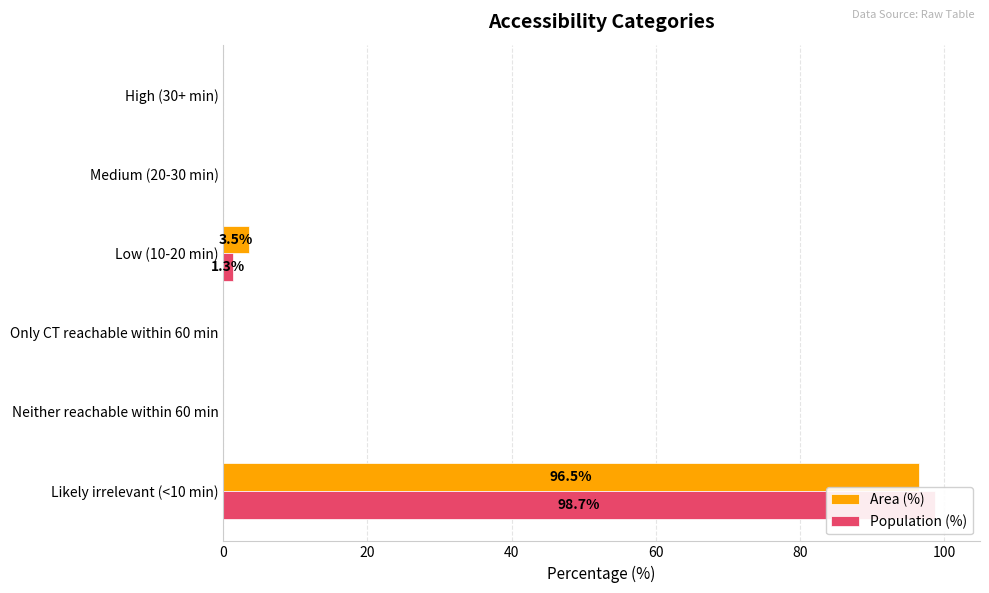

What is the sum of all Area (%) values?

100.0